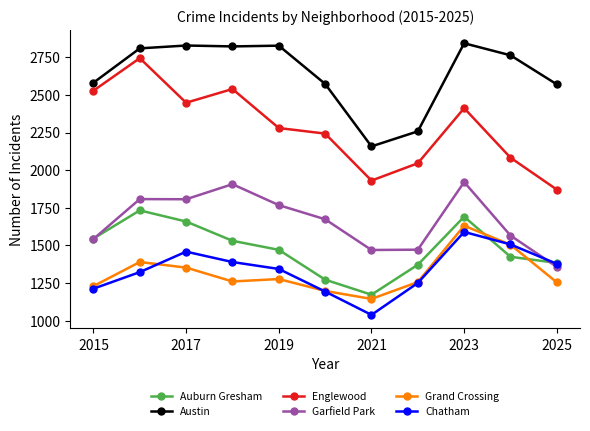

Rank the series by their maximum value, from lowest to highest.

Chatham, Grand Crossing, Auburn Gresham, Garfield Park, Englewood, Austin